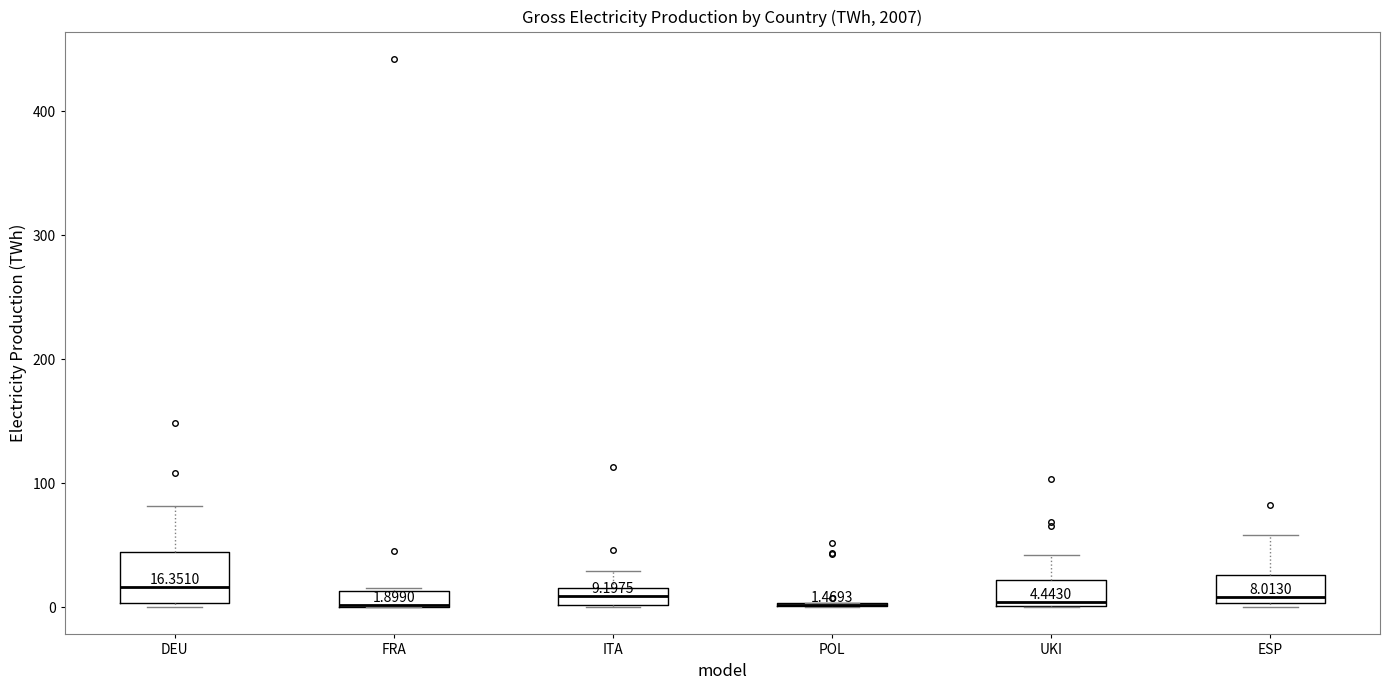

Which box is the tallest, from its lower edge to its upper edge?

DEU